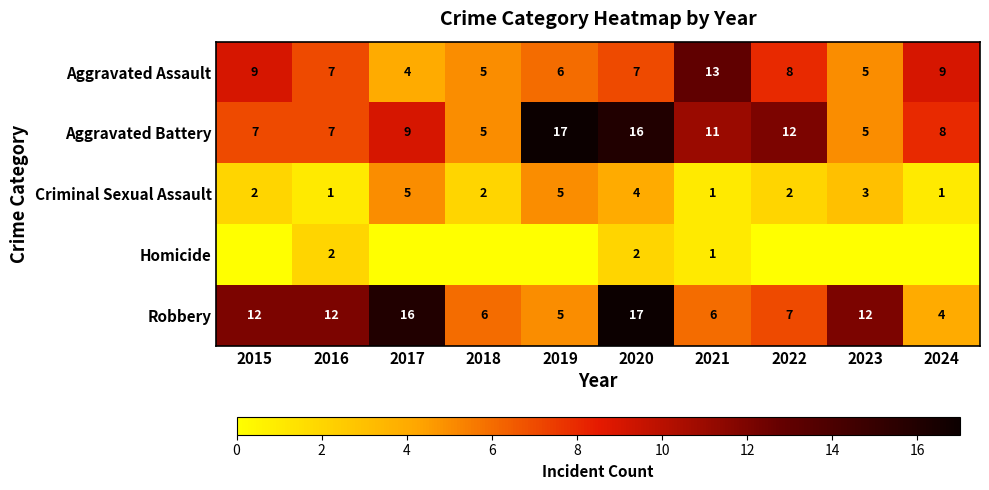

At how many categories does at least one series exceed 8?

9